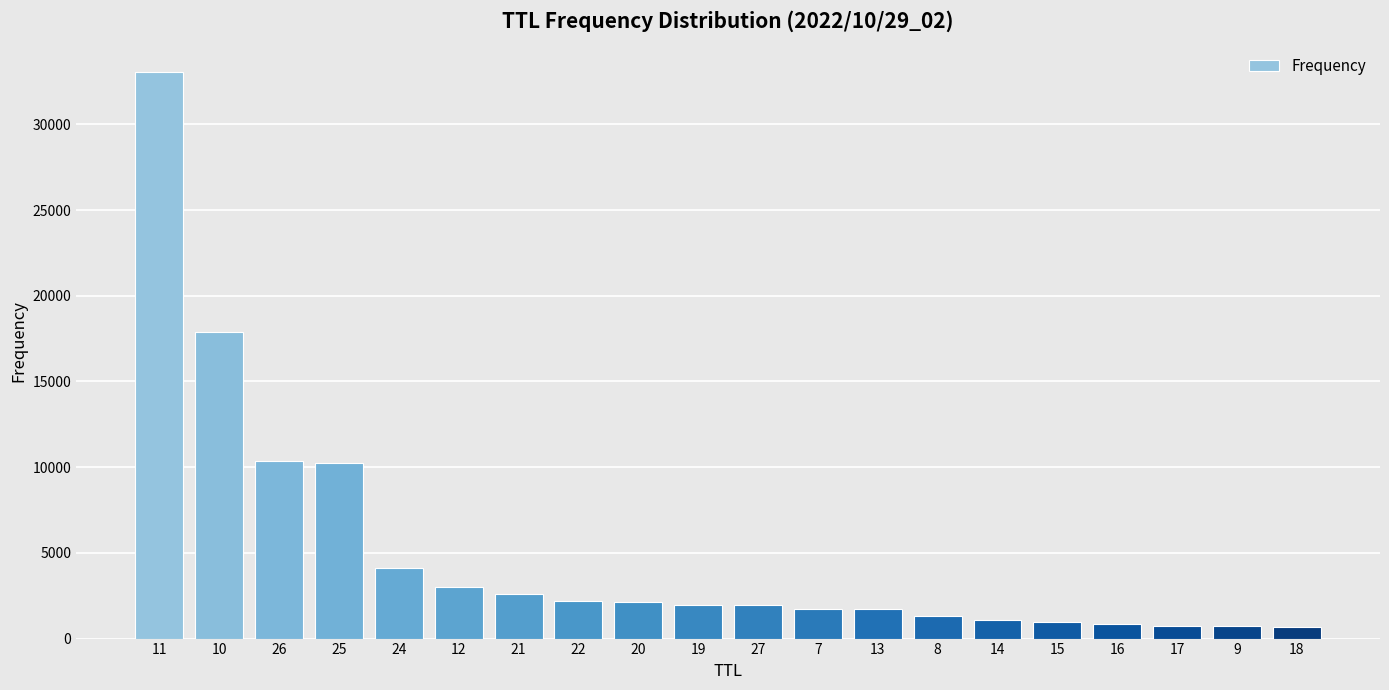

What is the sum of all values?

99450